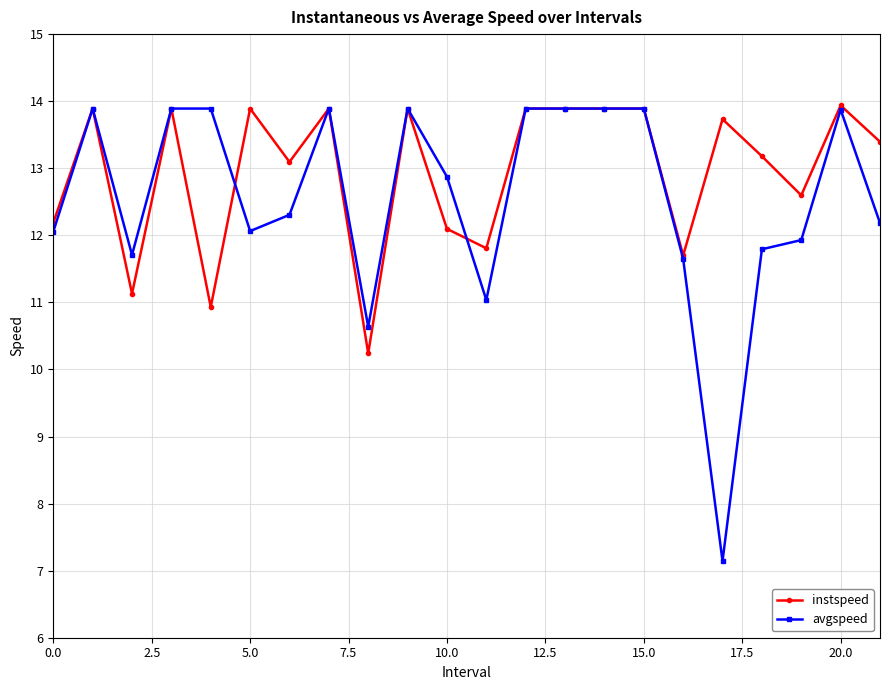

What is the sum of all avgspeed values?

276.3